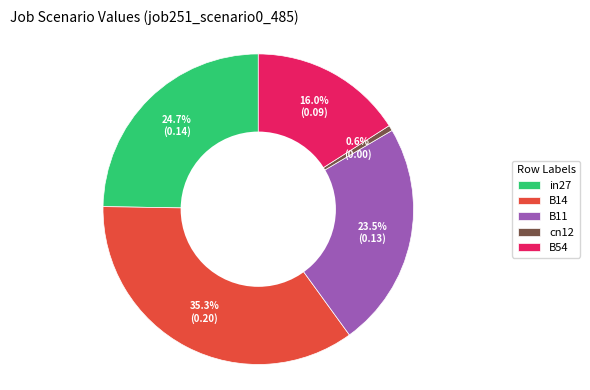

Rank the categories by value from highest to lowest.

B14, in27, B11, B54, cn12